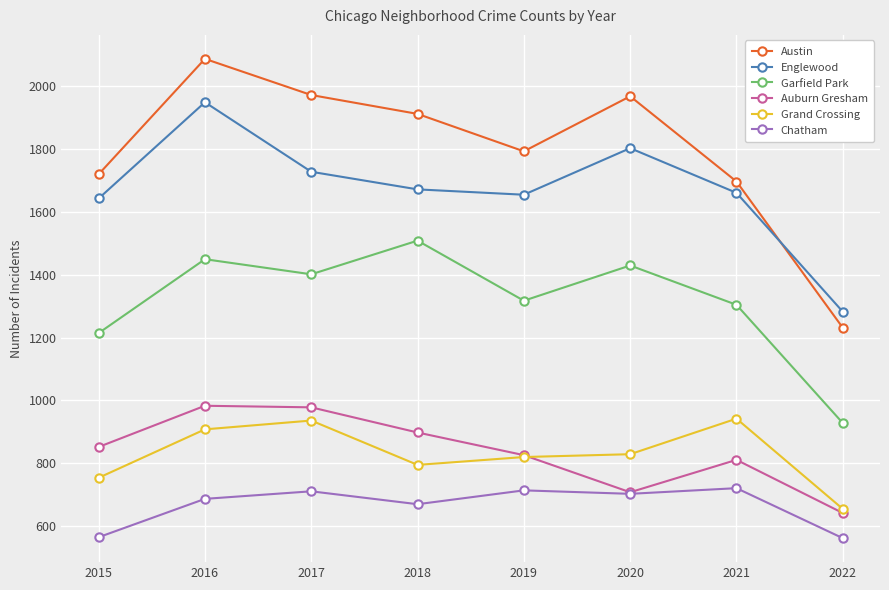

What is the difference between the highest and lowest values at 2022?

720